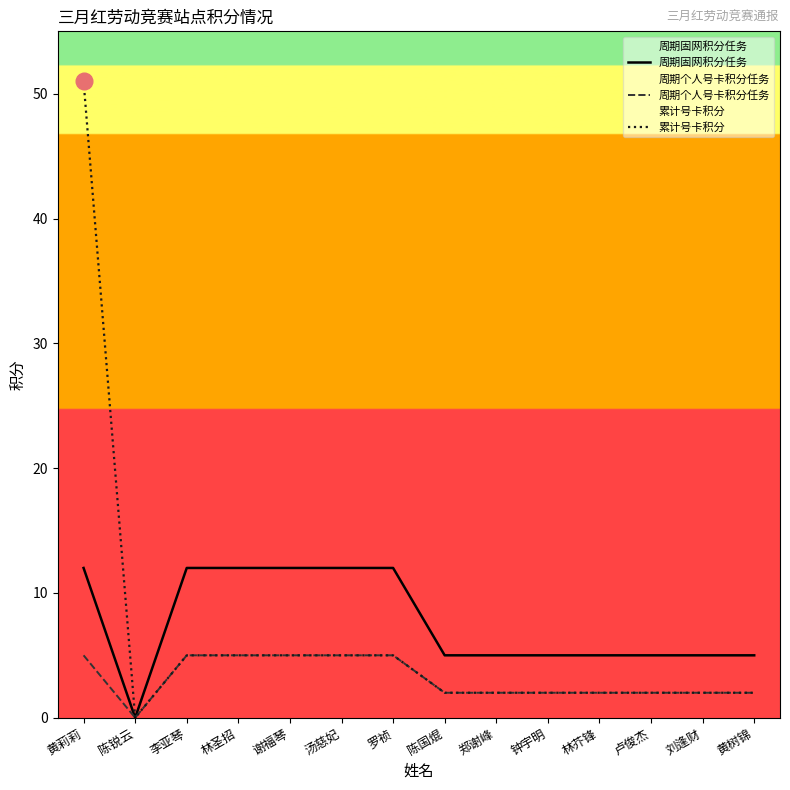

How many data points in 周期固网积分任务 are less than 5?

1